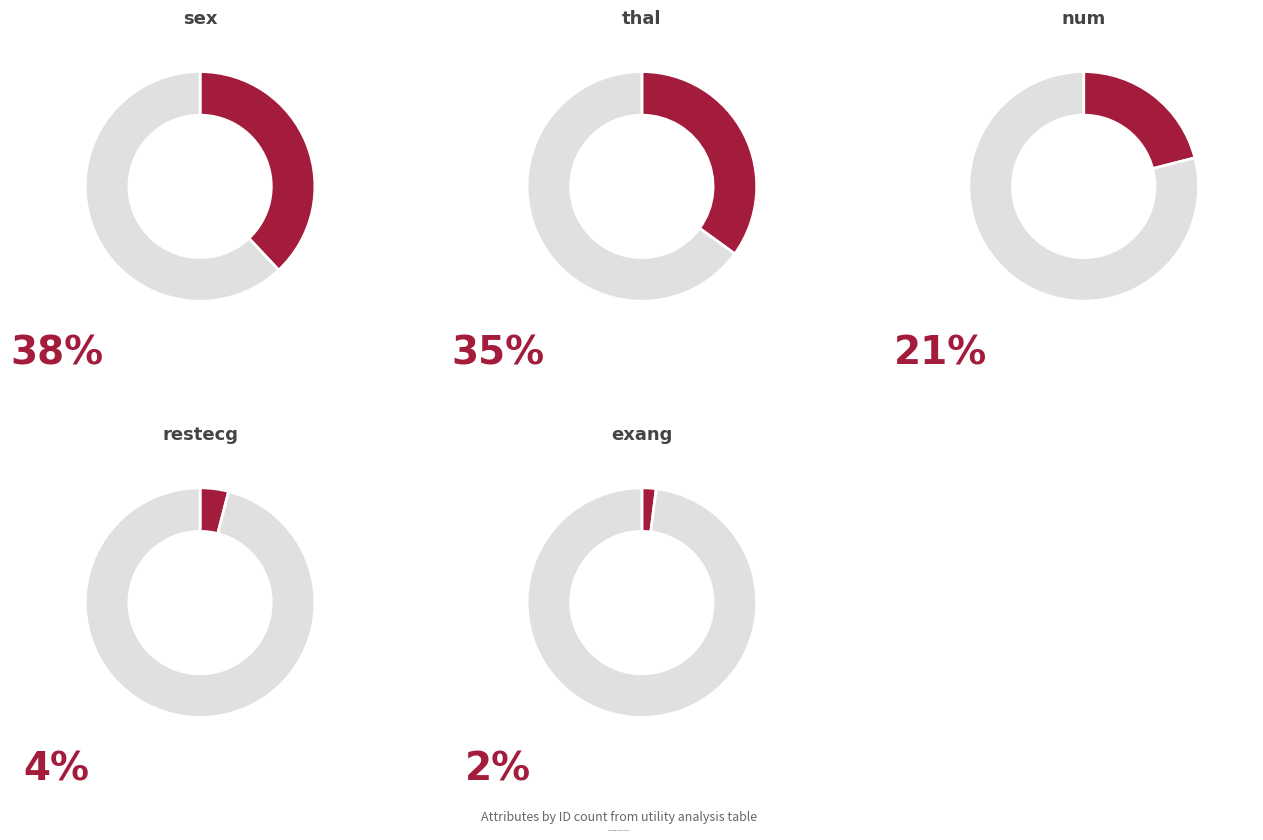

What percentage is the num slice, to the nearest percent?

21%